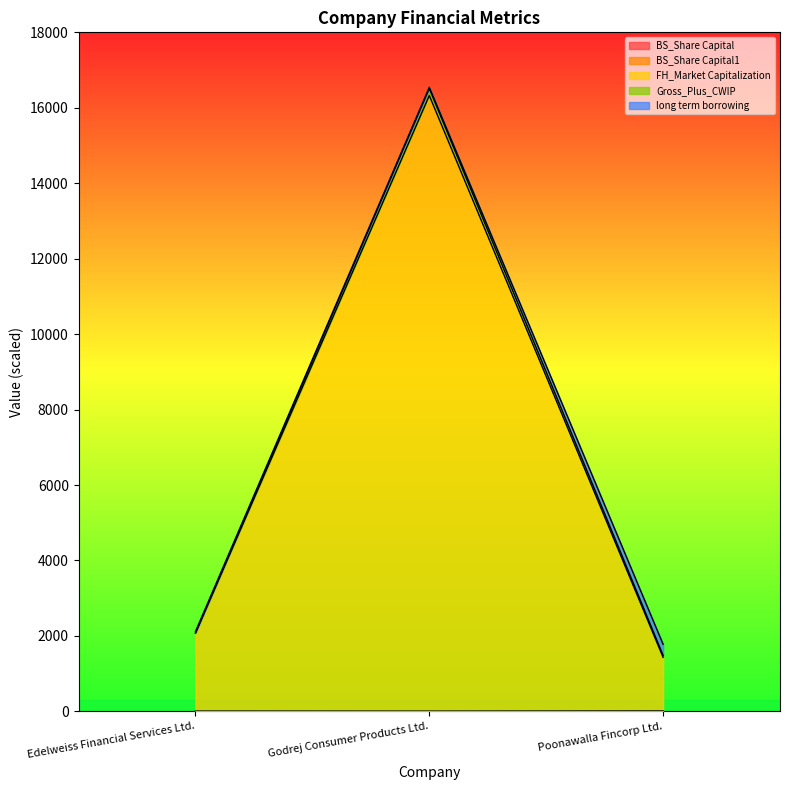

The FH_Market Capitalization series shows 1432.9 at Poonawalla Fincorp Ltd.. True or false?

True